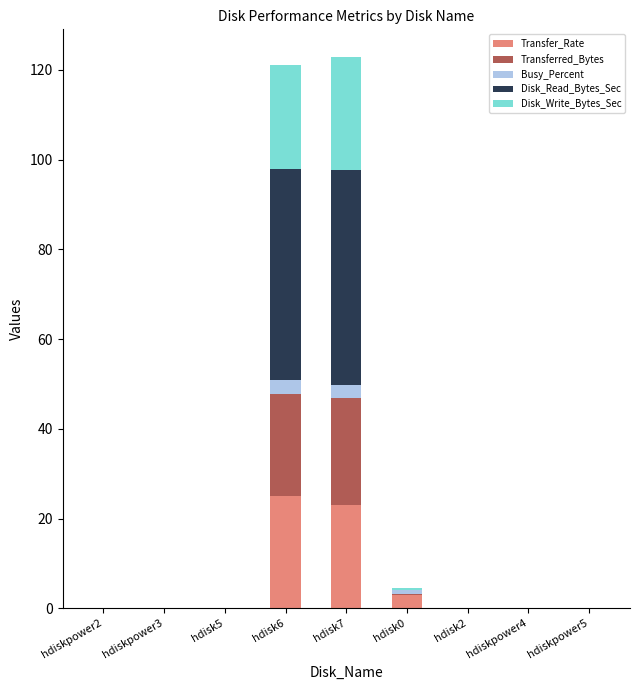

What is the highest value of the Transfer_Rate series?

25.0